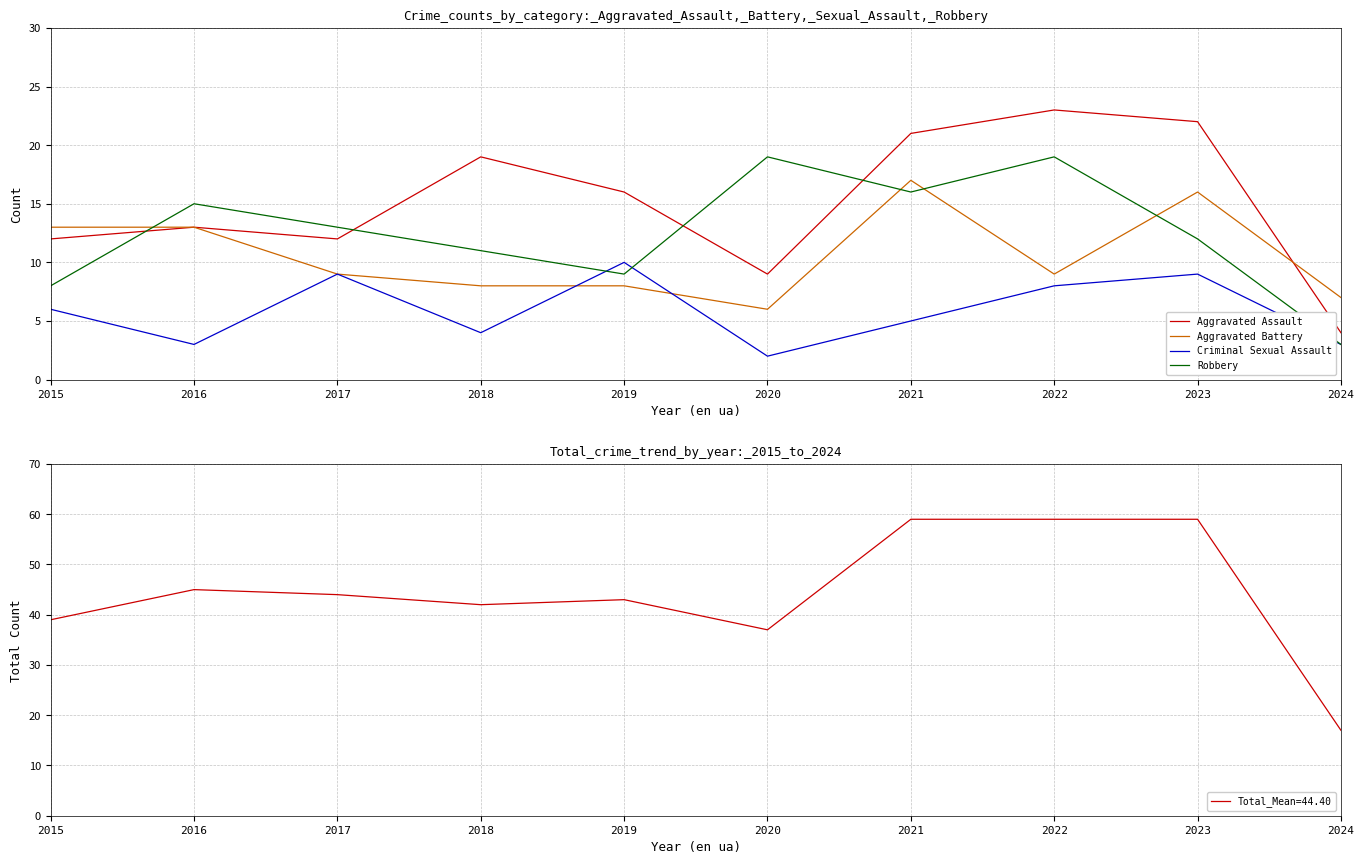

At which category does the chart reach its minimum across all series?

2020